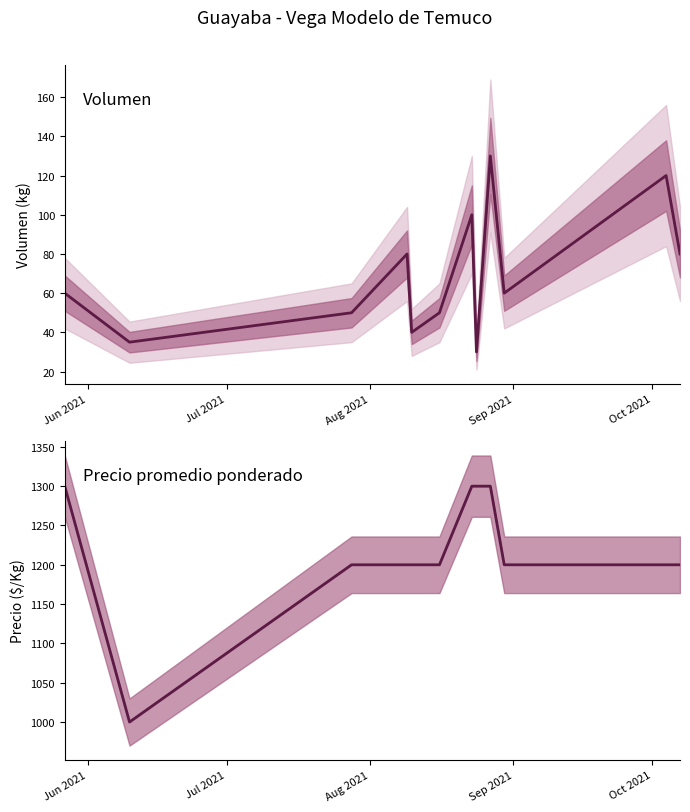

How many Volumen values are between 50 and 100?

7